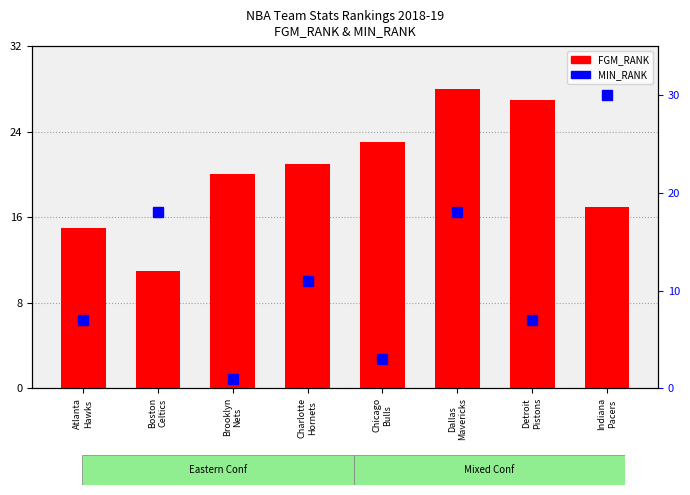

At which label is FGM_RANK closest to 19?

Brooklyn
Nets